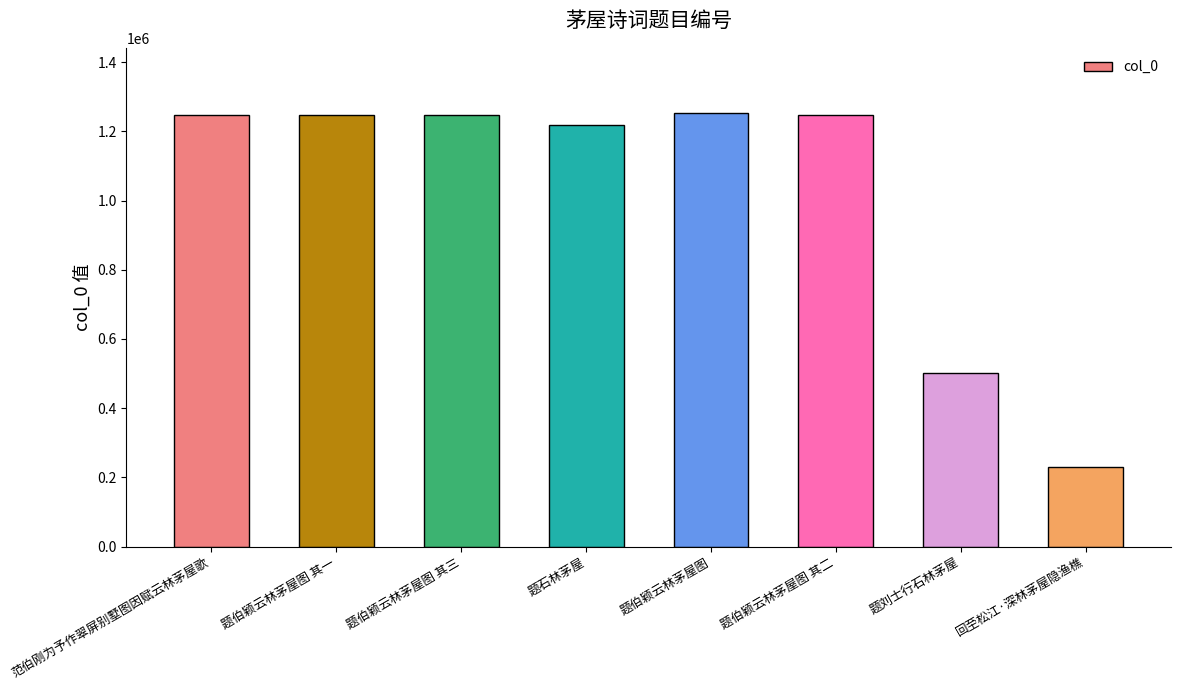

The chart shows a value of 2002151 at 范伯刚为予作翠屏别墅图因赋云林茅屋歌. True or false?

False